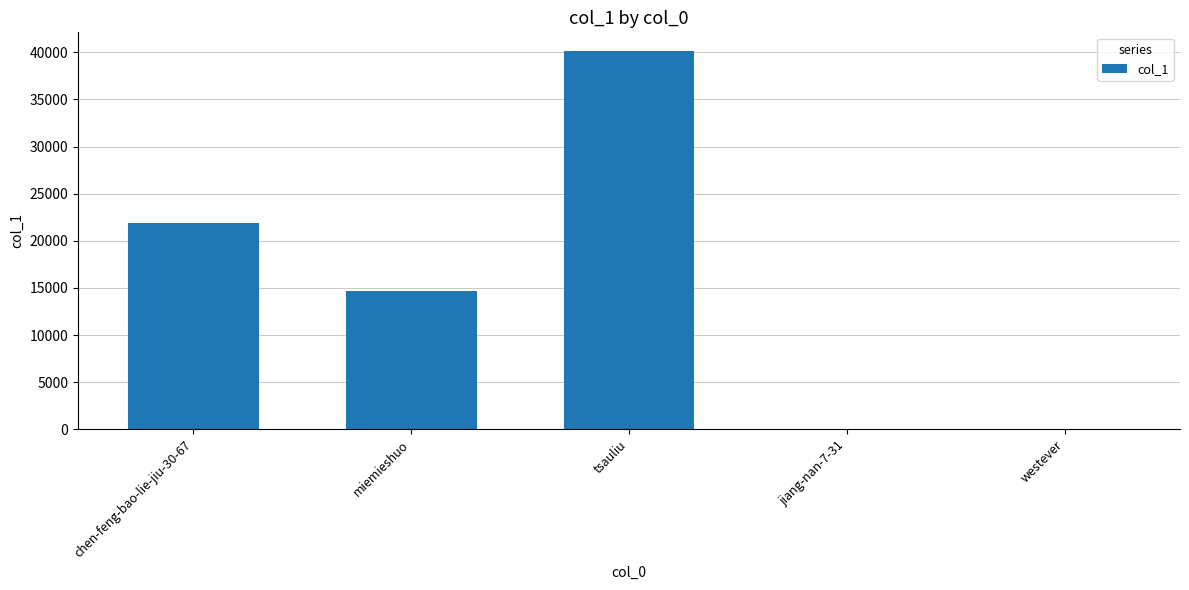

The value at chen-feng-bao-lie-jiu-30-67 is 8302. True or false?

False